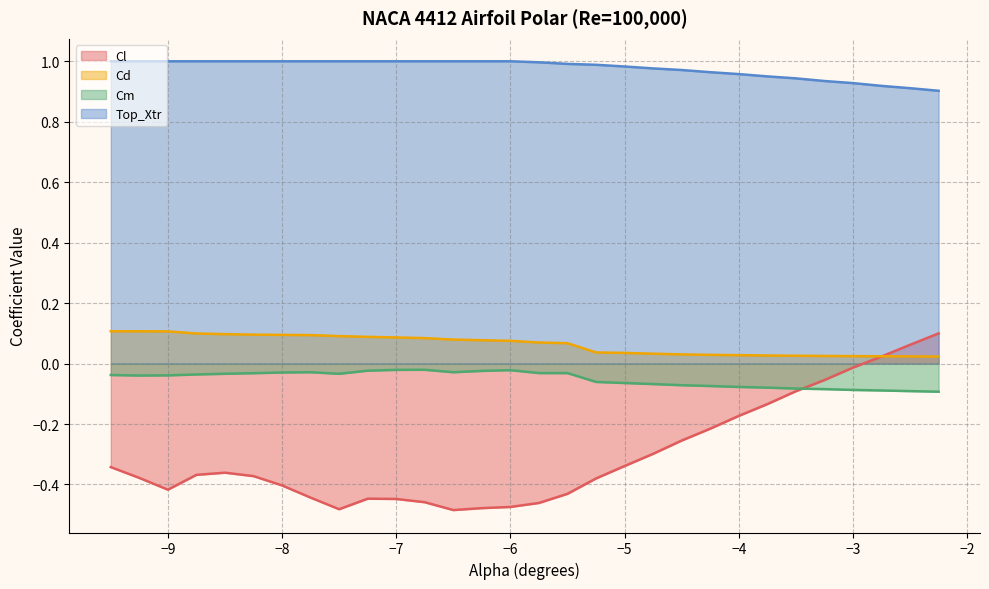

What is the label of the 23rd point from the left?

-4.0